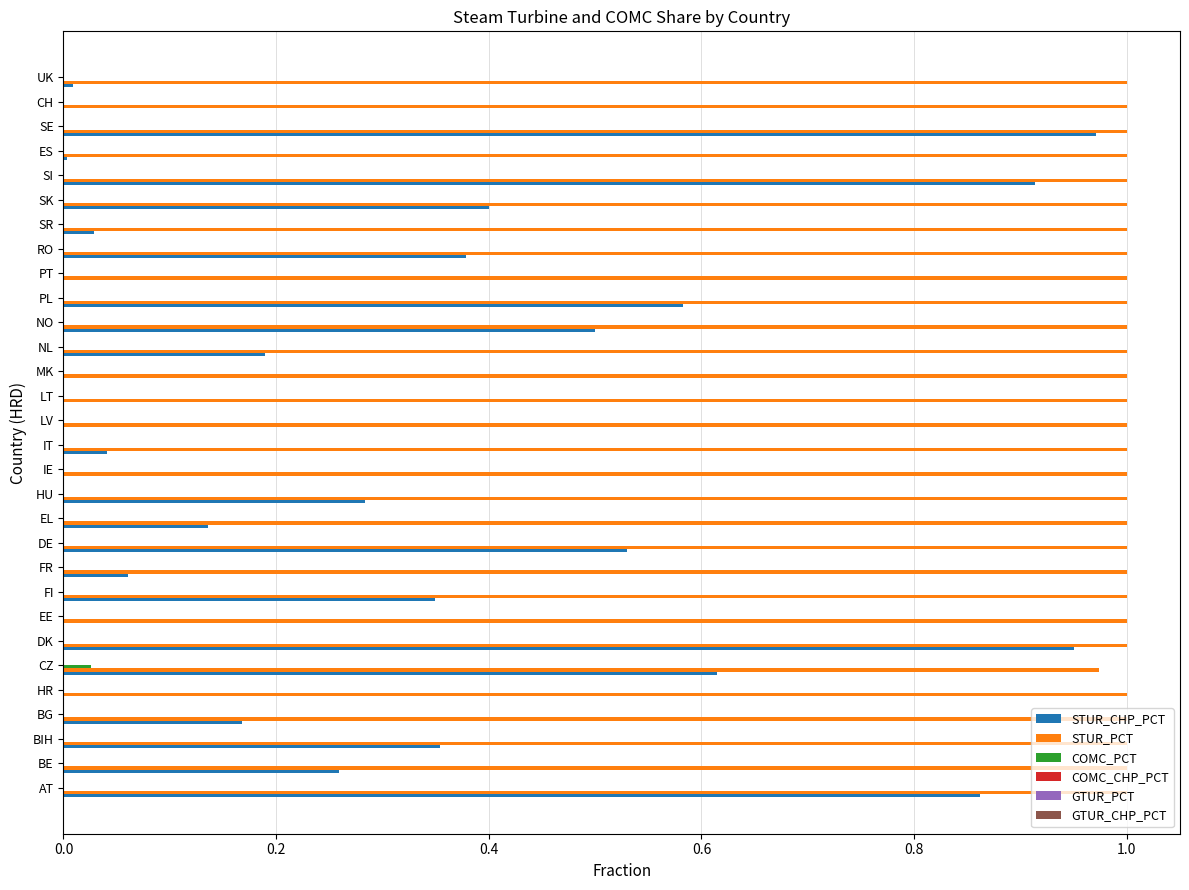

The STUR_CHP_PCT series shows 0.2 at NL. True or false?

True